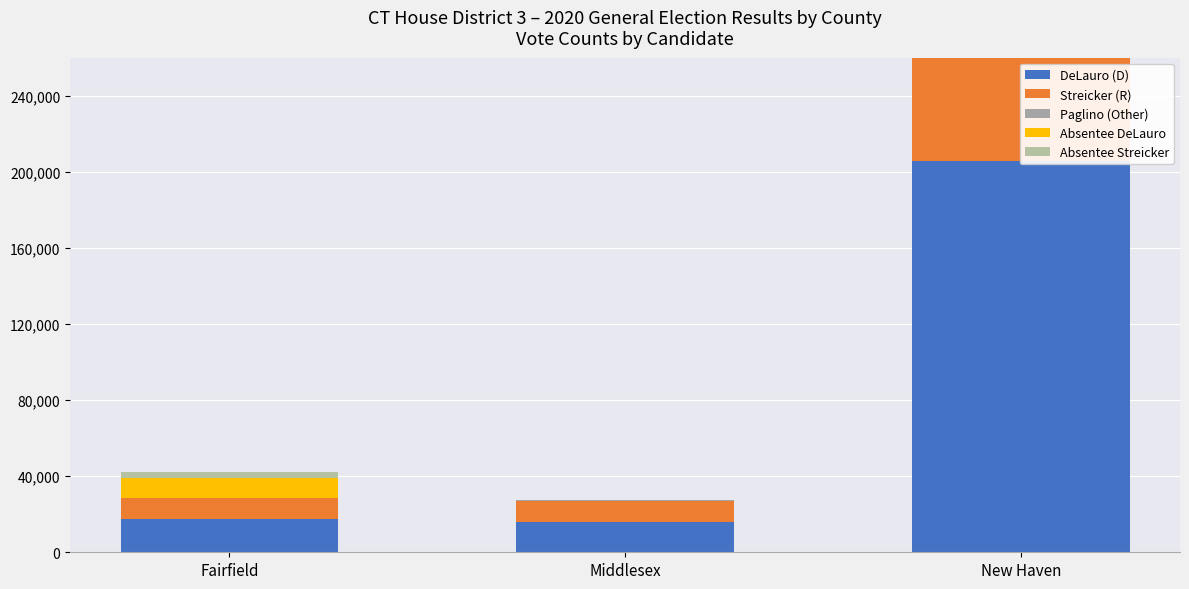

At which category does the chart reach its minimum across all series?

Middlesex